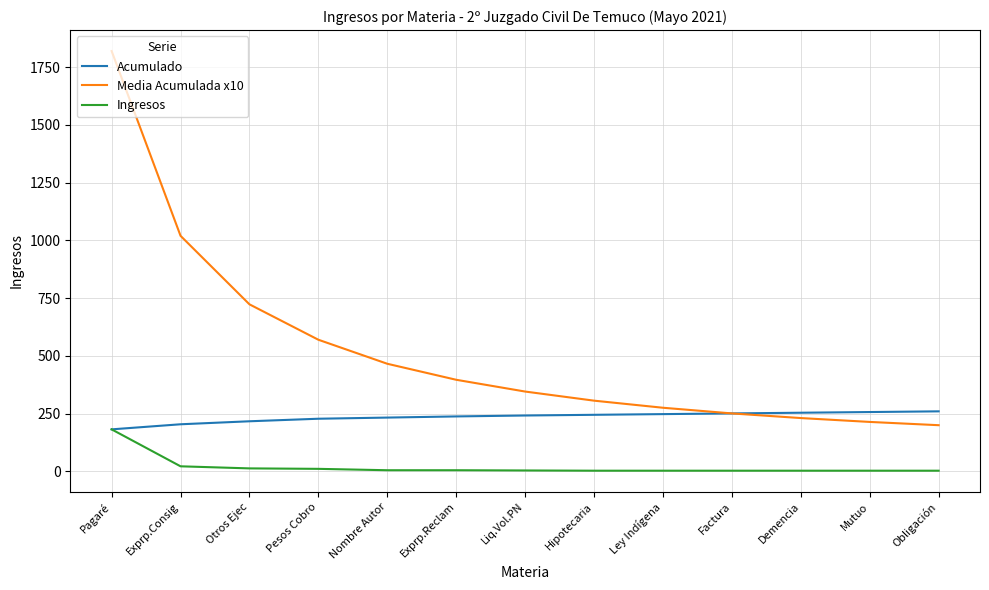

Read the Acumulado value at Obligación.

260.0